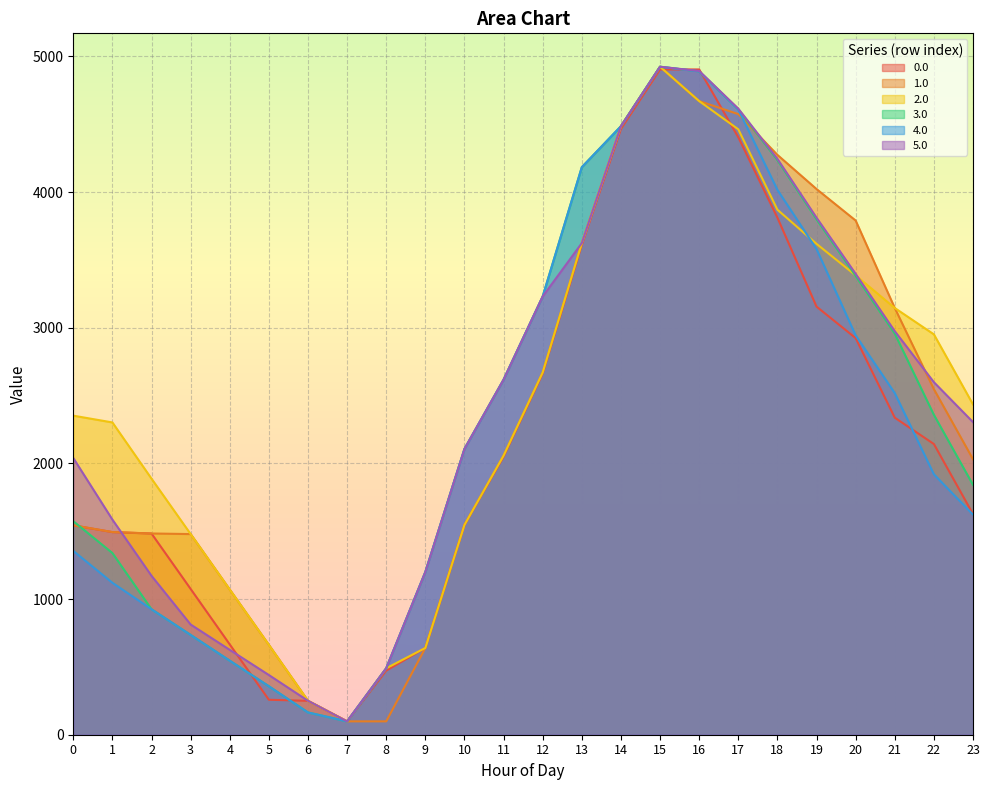

The 3.0 series shows 3144.3 at 22. True or false?

False